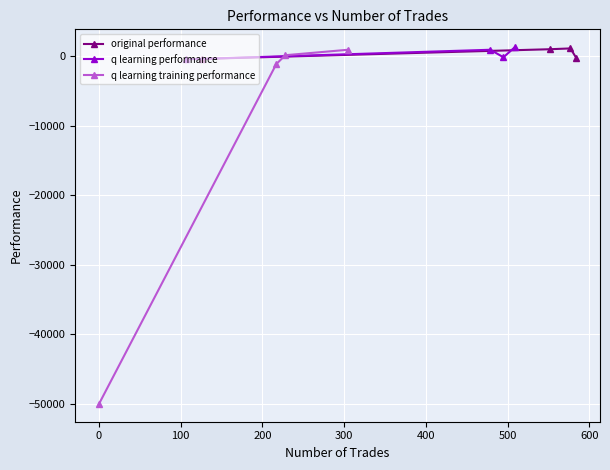

How many interior local peaks does the original performance series have?

1